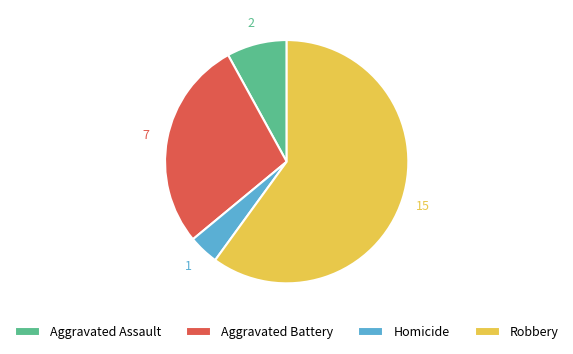

What is the ratio of the value at Robbery to the value at Aggravated Assault?

7.5